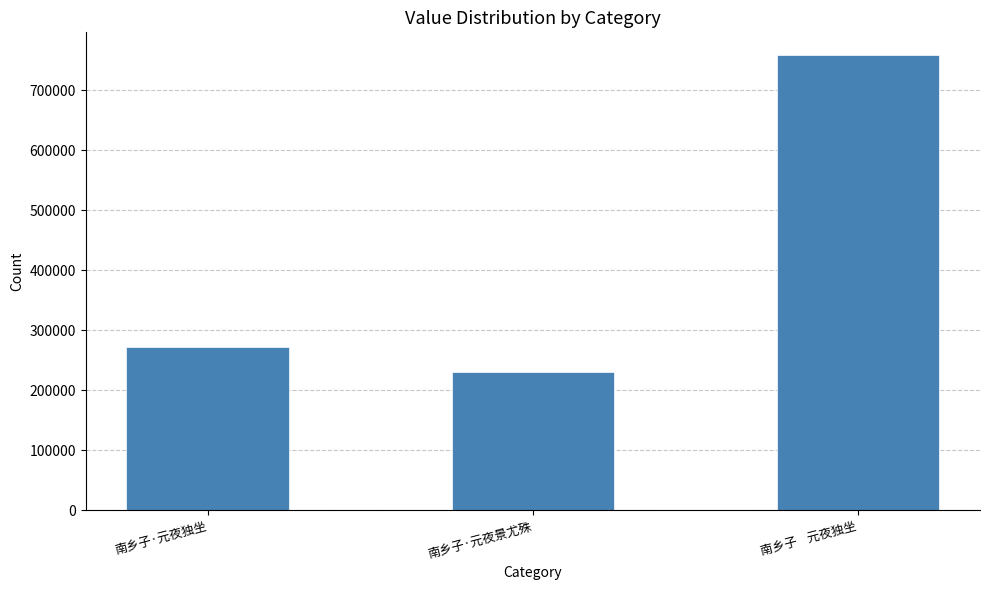

What is the approximate value at 南乡子·元夜景尤殊, to the nearest 100?

230100